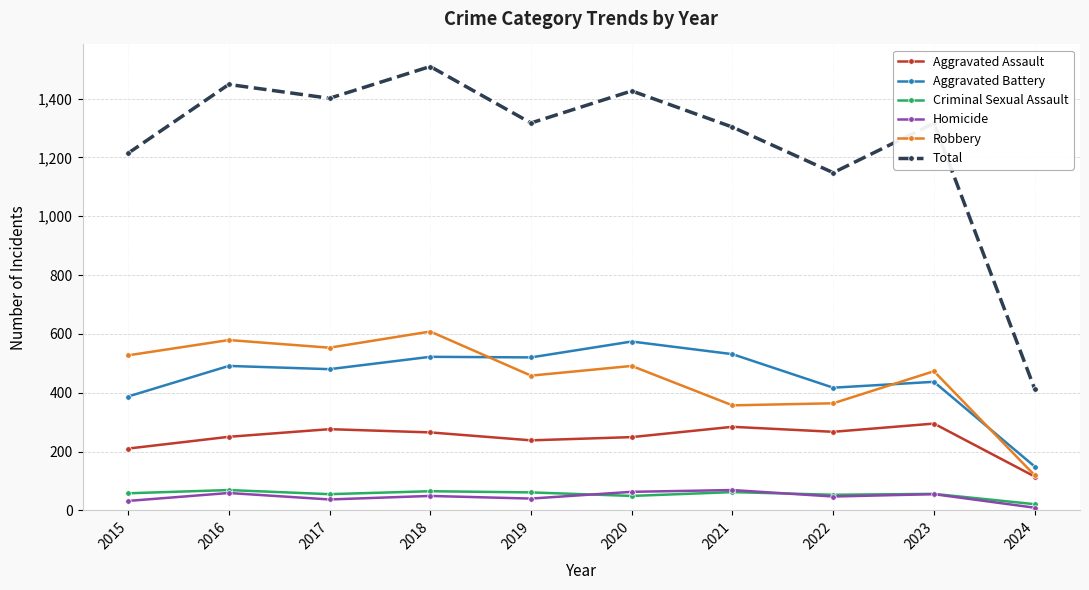

Where is the first local maximum for Homicide?

2016